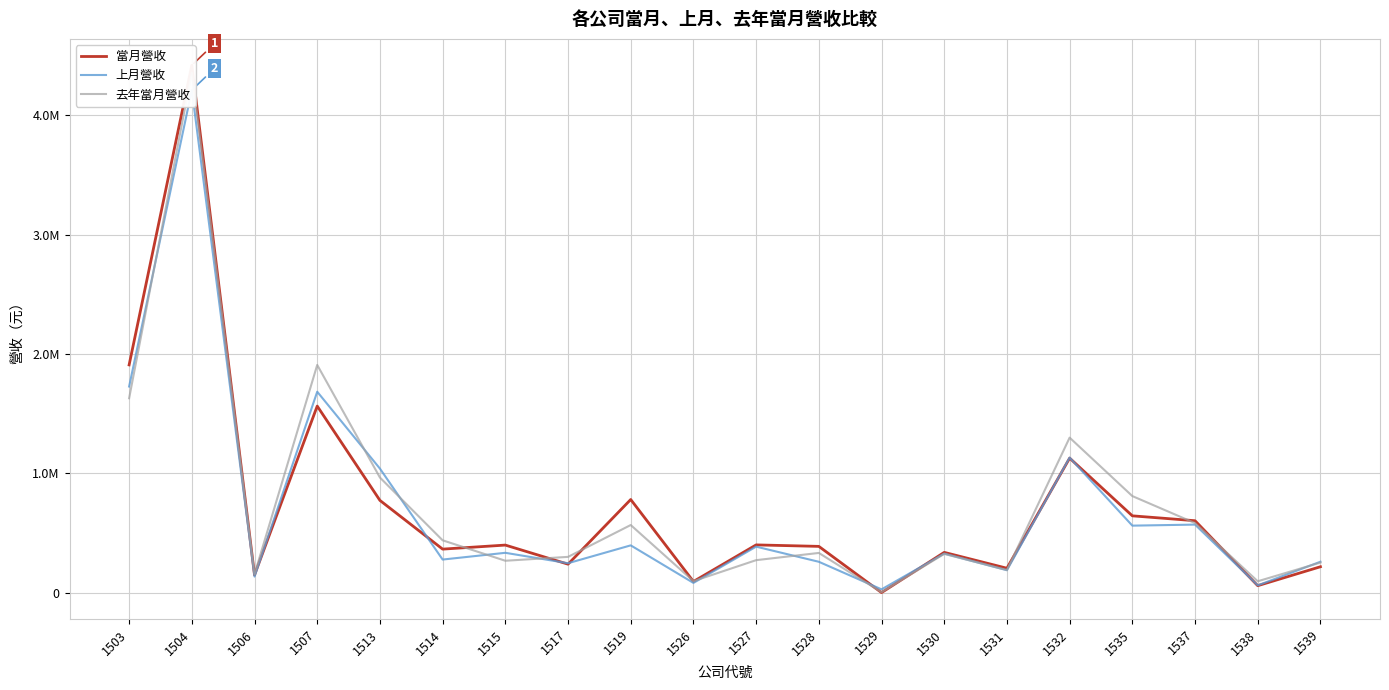

What is the difference between the 當月營收 values at 1517 and 1537?

364113